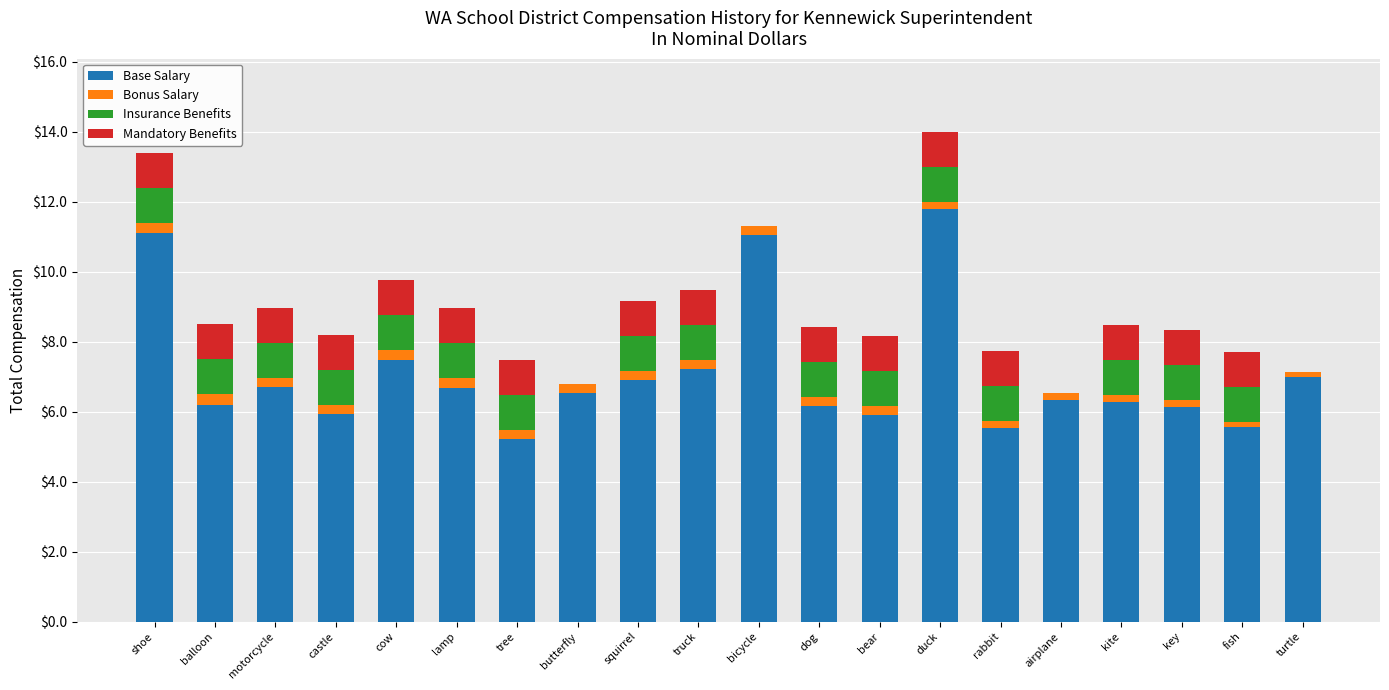

Is it true that Base Salary equals 8.4 at kite?

False